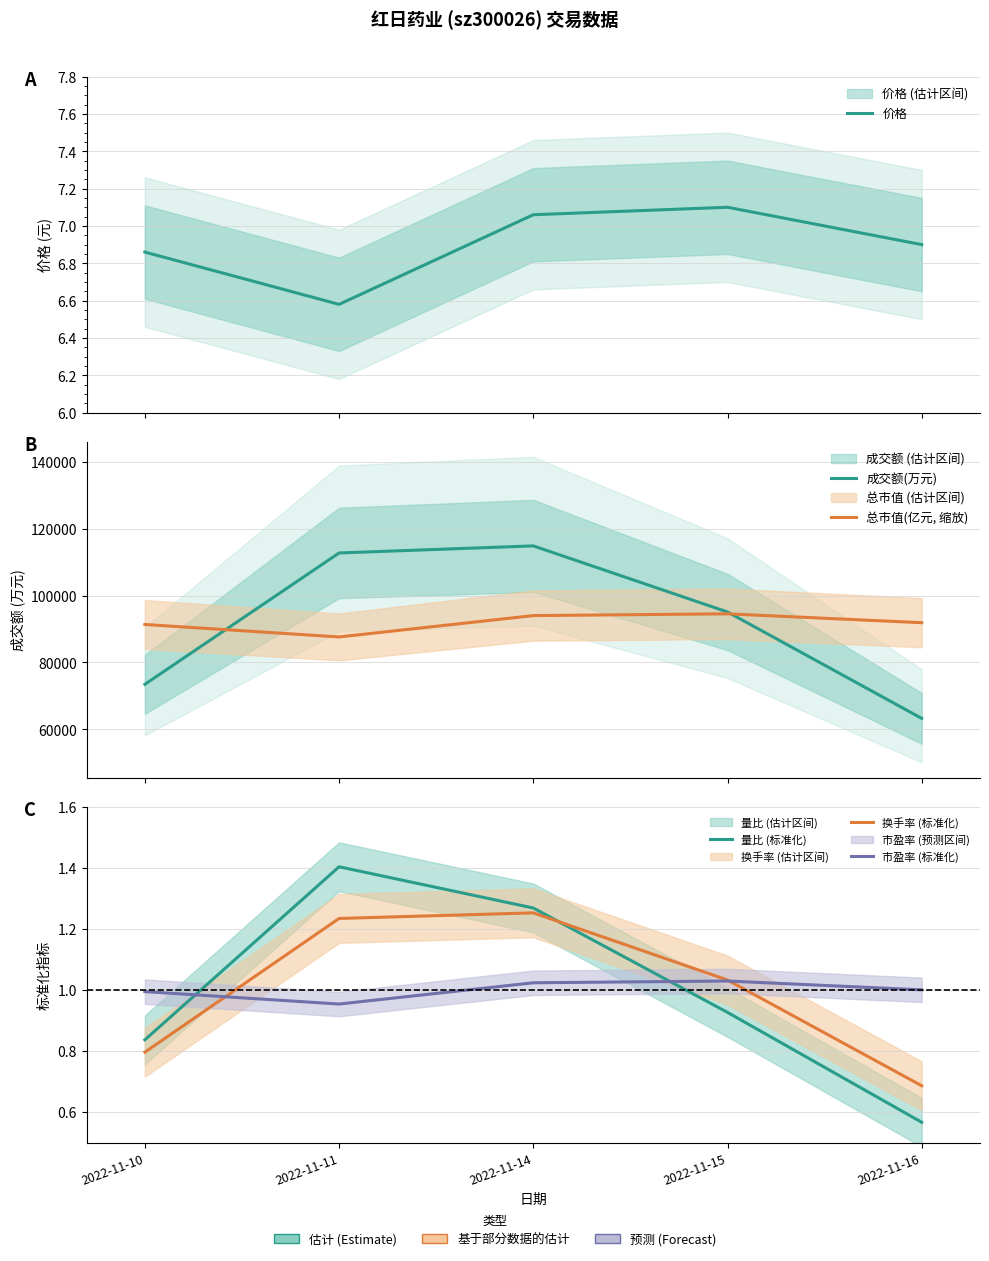

The 换手率 (标准化) series shows 1.2 at 2022-11-11. True or false?

True